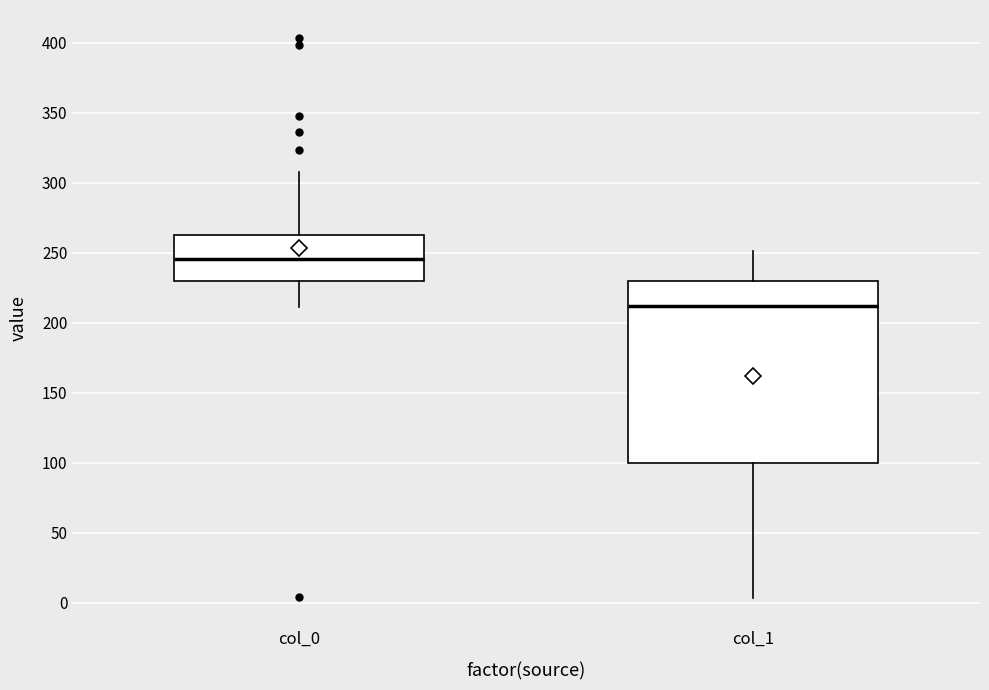

Which box is the tallest, from its lower edge to its upper edge?

col_1